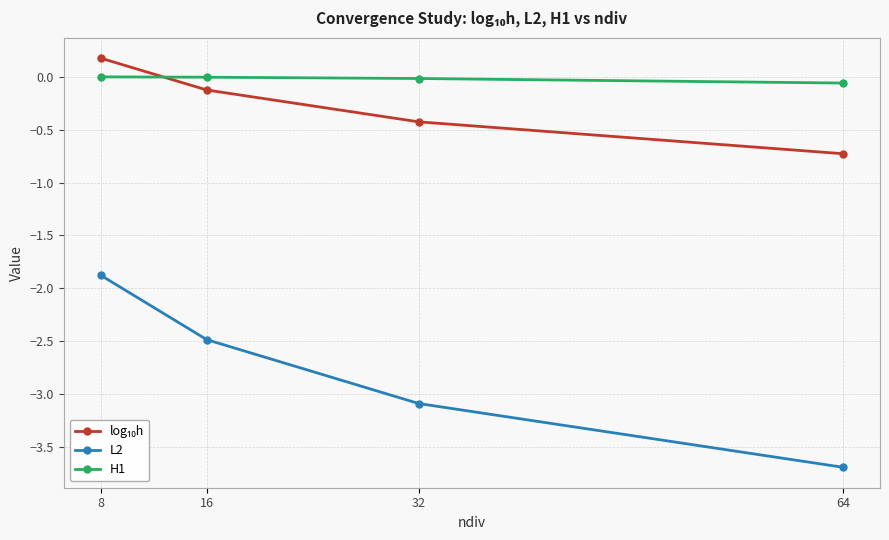

Which series has the largest total across all categories?

H1